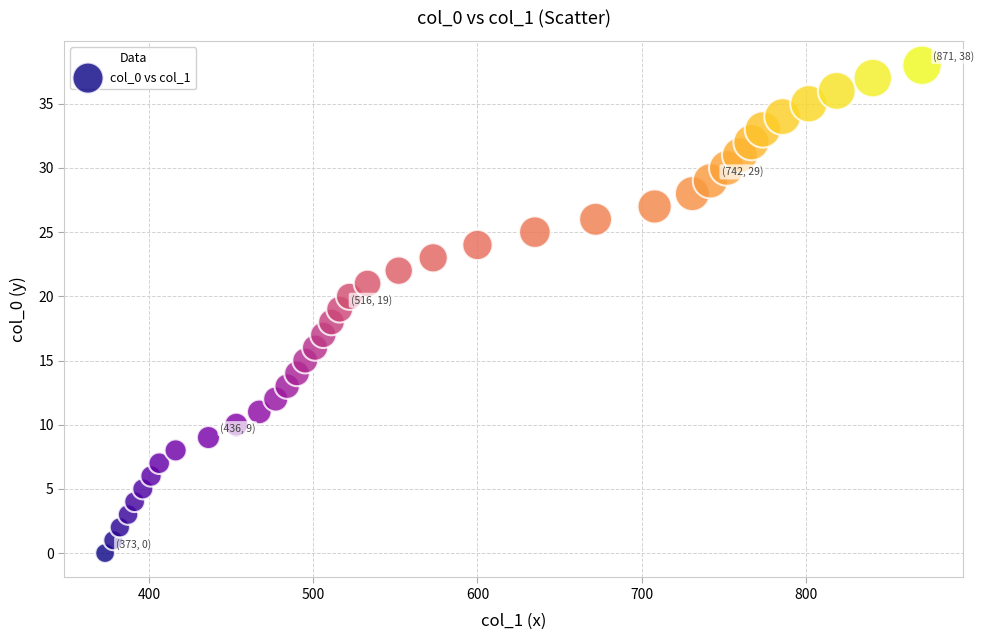

What is the range of Y values (max minus min)?

38